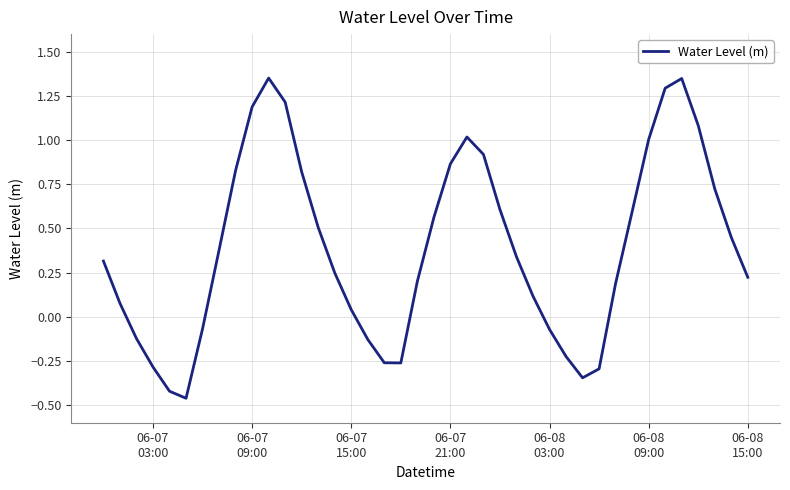

How many lines are shown in the chart?

1